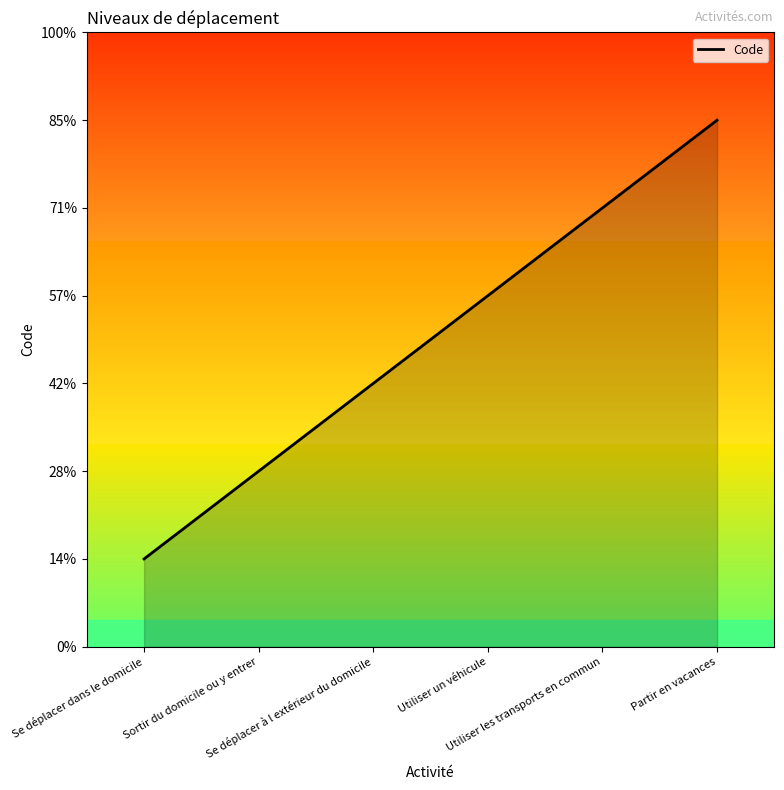

Rank the categories by value from highest to lowest.

Partir en vacances, Utiliser les transports en commun, Utiliser un véhicule, Se déplacer à l extérieur du domicile, Sortir du domicile ou y entrer, Se déplacer dans le domicile